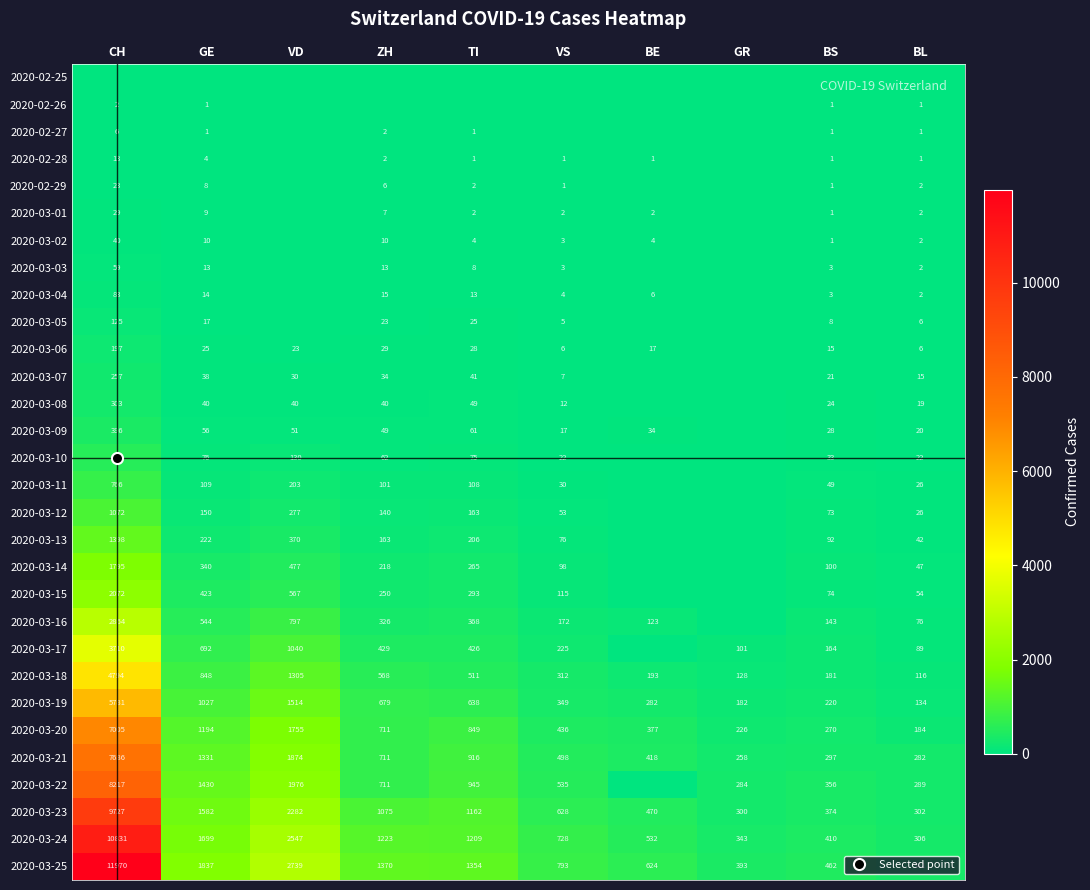

What is the greatest value displayed?

11970